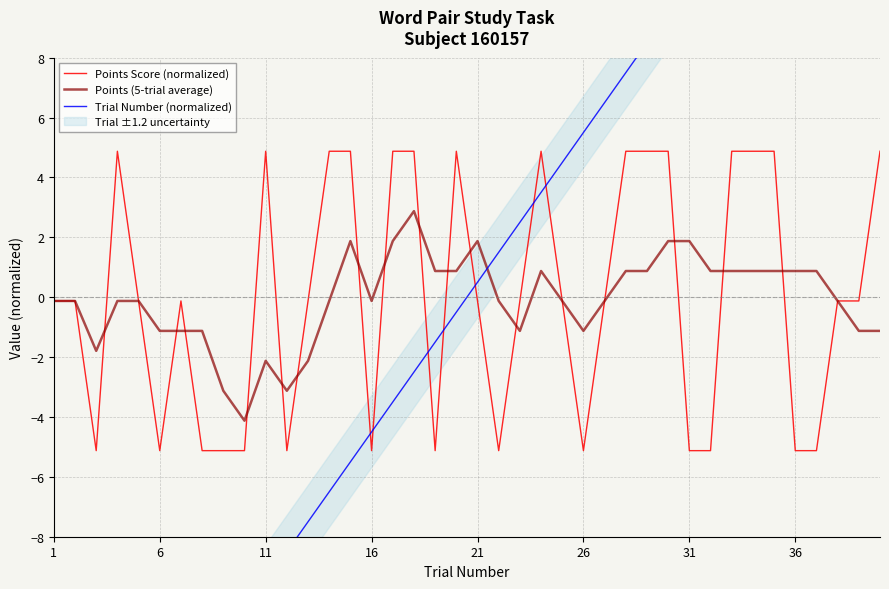

Reading left to right, extract all data points from this chart.

Points Score (normalized): -0.1	-0.1	-5.1	4.9	-0.1	-5.1	-0.1	-5.1	-5.1	-5.1	4.9	-5.1	-0.1	4.9	4.9	-5.1	4.9	4.9	-5.1	4.9	-0.1	-5.1	-0.1	4.9	-0.1	-5.1	-0.1	4.9	4.9	4.9	-5.1	-5.1	4.9	4.9	4.9	-5.1	-5.1	-0.1	-0.1	4.9
Points (5-trial average): -0.1	-0.1	-1.8	-0.1	-0.1	-1.1	-1.1	-1.1	-3.1	-4.1	-2.1	-3.1	-2.1	-0.1	1.9	-0.1	1.9	2.9	0.9	0.9	1.9	-0.1	-1.1	0.9	-0.1	-1.1	-0.1	0.9	0.9	1.9	1.9	0.9	0.9	0.9	0.9	0.9	0.9	-0.1	-1.1	-1.1
Trial Number (normalized): -19.5	-18.5	-17.5	-16.5	-15.5	-14.5	-13.5	-12.5	-11.5	-10.5	-9.5	-8.5	-7.5	-6.5	-5.5	-4.5	-3.5	-2.5	-1.5	-0.5	0.5	1.5	2.5	3.5	4.5	5.5	6.5	7.5	8.5	9.5	10.5	11.5	12.5	13.5	14.5	15.5	16.5	17.5	18.5	19.5